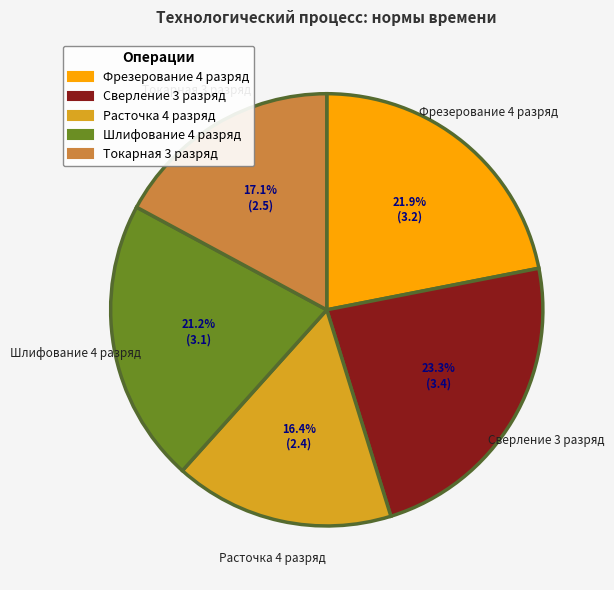

What percentage is NOT represented by Расточка 4 разряд?

83.6%